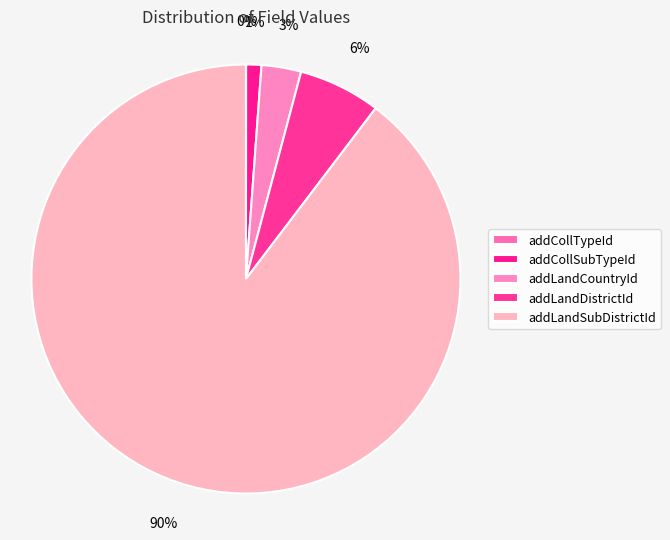

How many slices are in this pie chart?

5